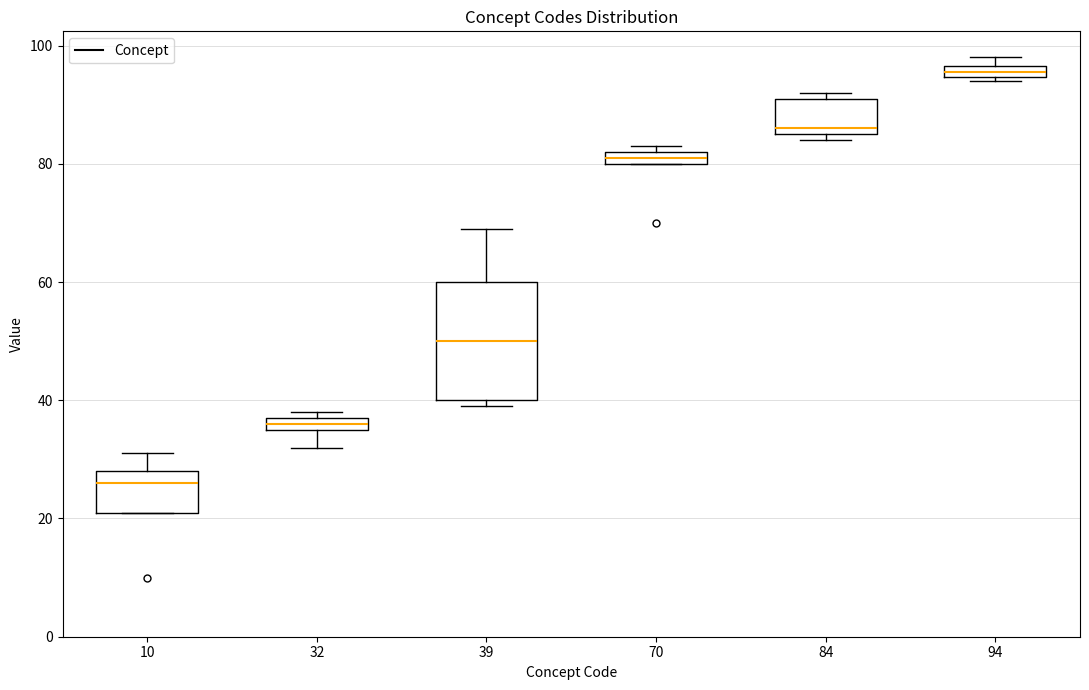

Where is the upper edge of the box at x = 84 on the y-axis? The values are not printed on the chart, so give them approximately, as read against the axis.

92